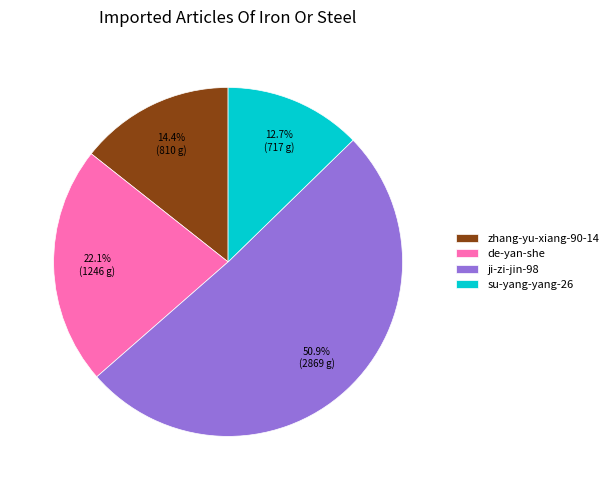

Which slice is the largest?

ji-zi-jin-98